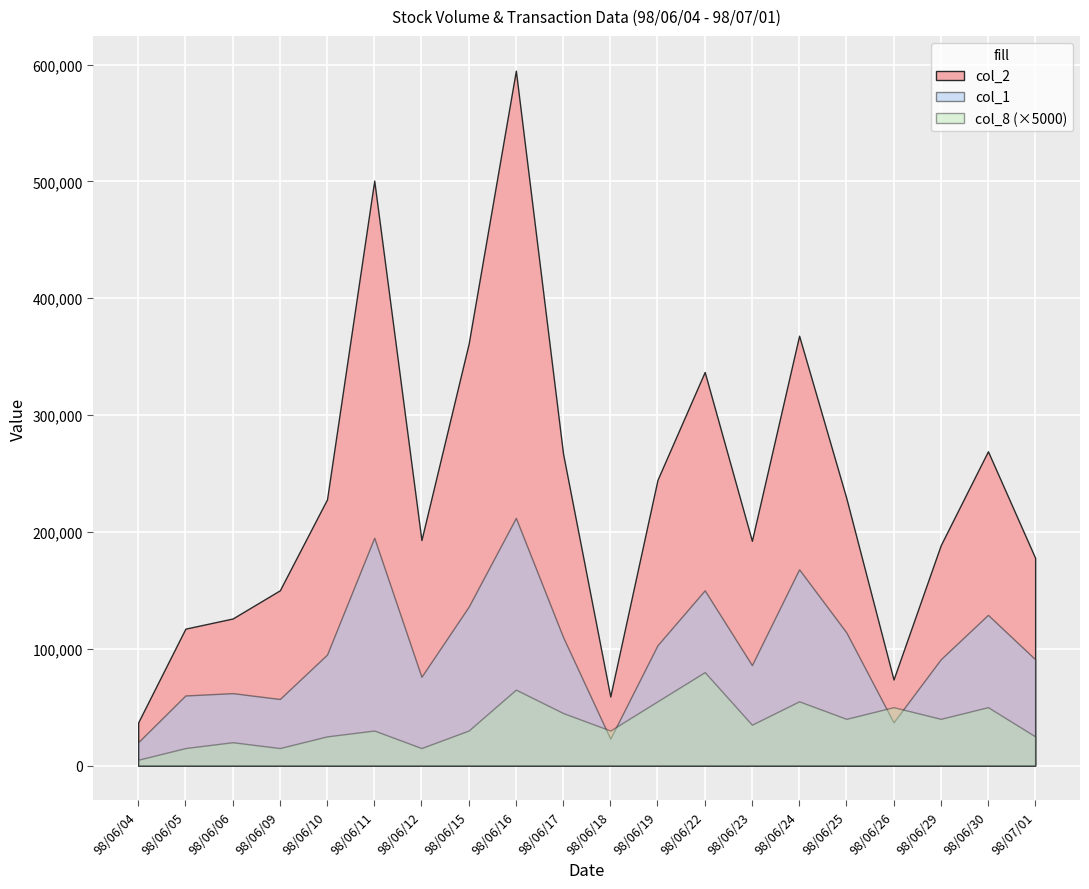

At which category does col_2 reach its first local valley?

98/06/12